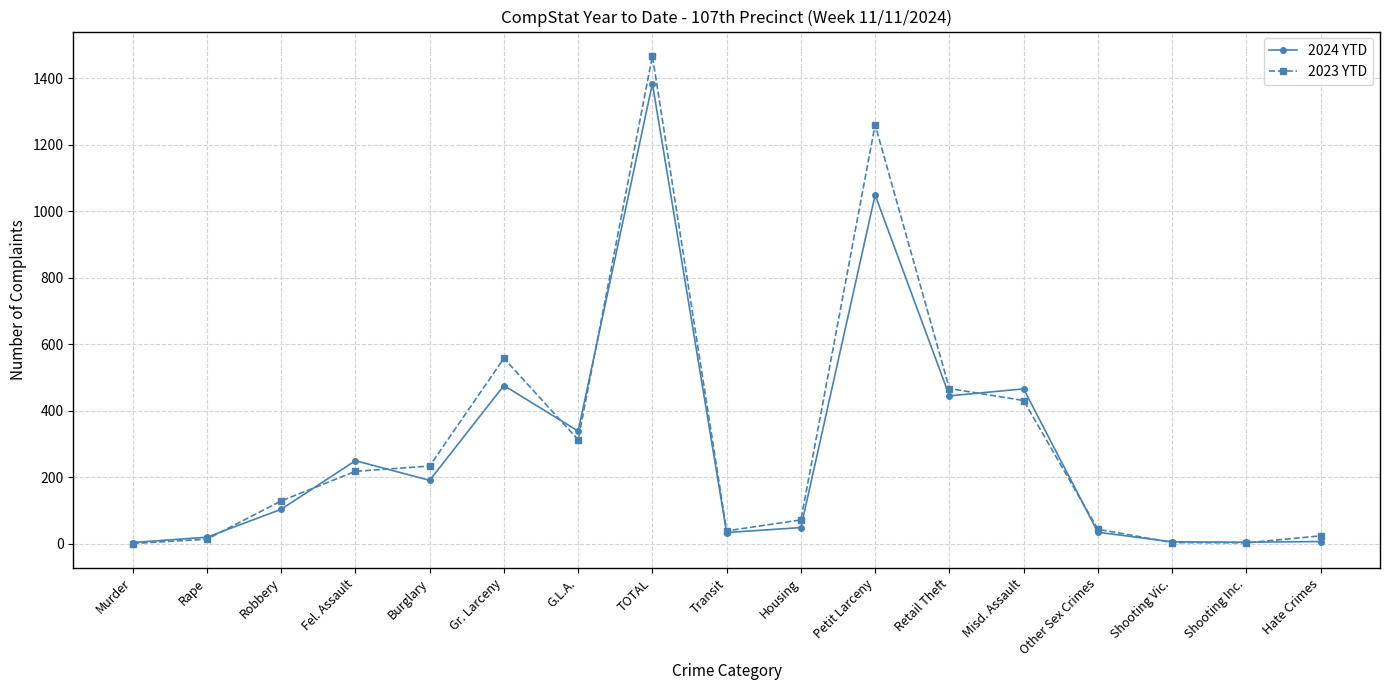

Is this an area chart (filled region under the line)?

No